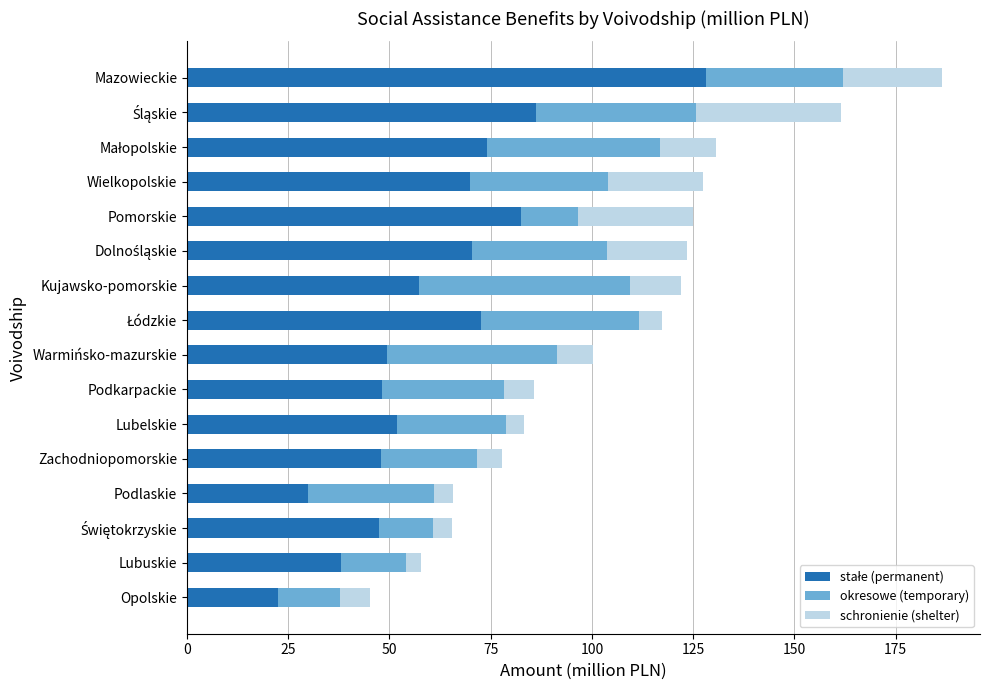

What is the total value across all series at Opolskie?

45.2